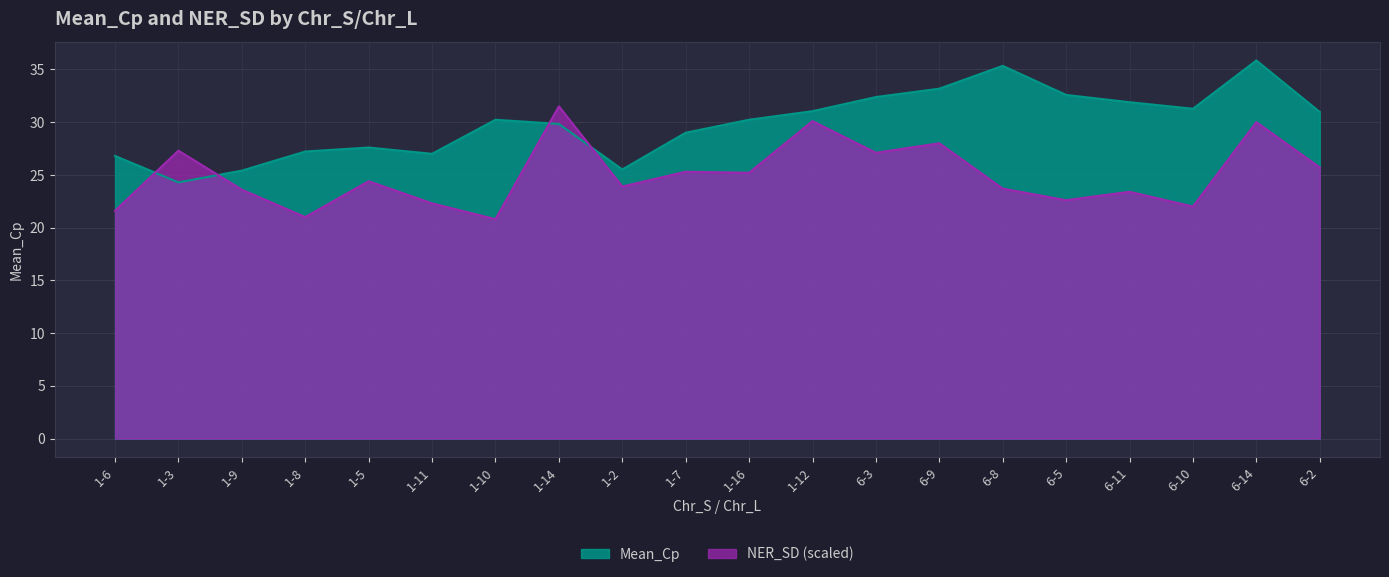

Between which two adjacent categories do NER_SD and Mean_Cp first intersect?

1-6 and 1-3